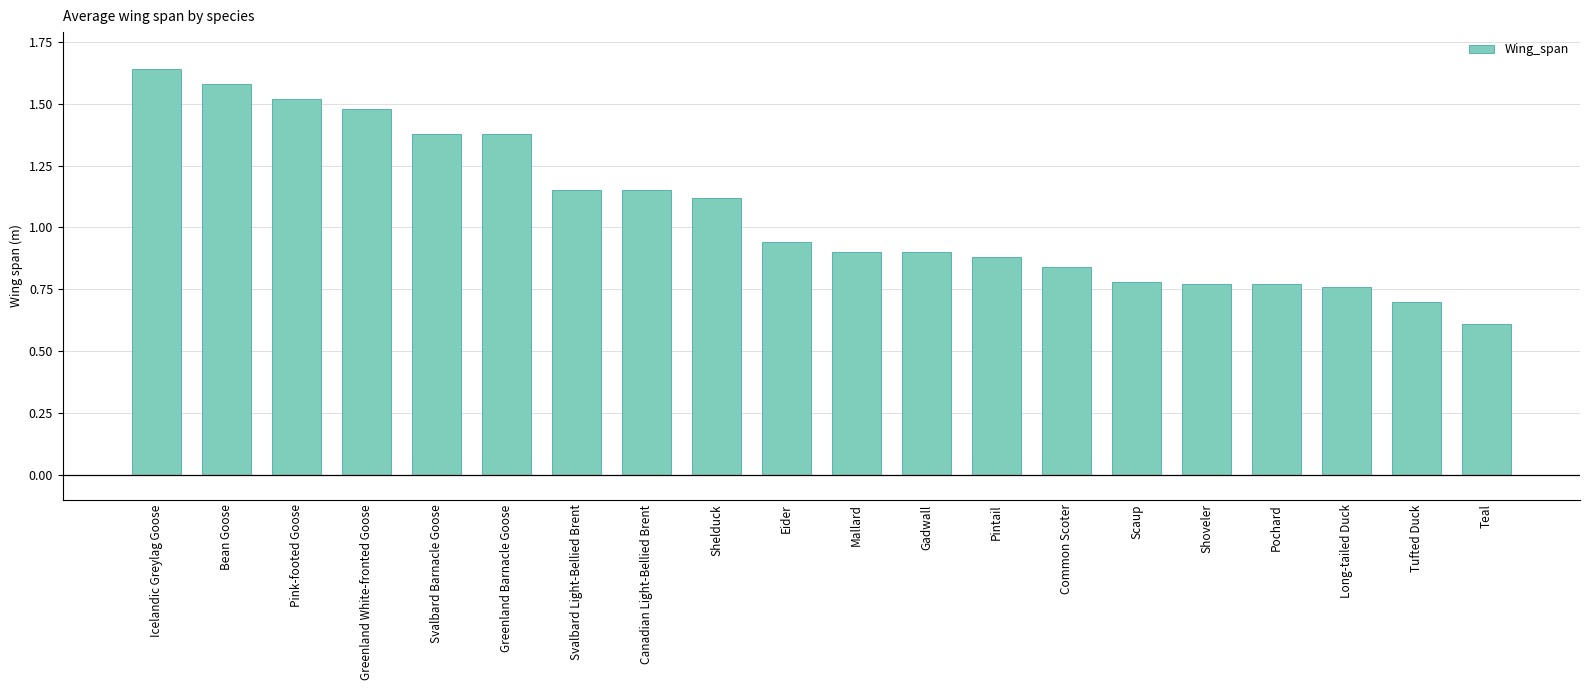

What is the minimum value shown in the chart?

0.6